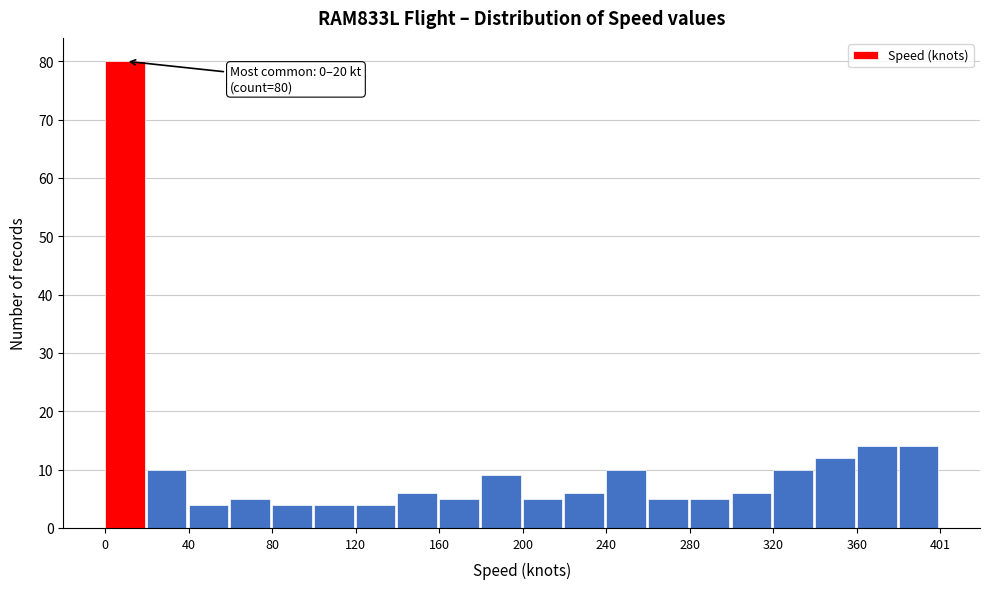

Over which range of the x-axis is the bar tallest?

0 to 20